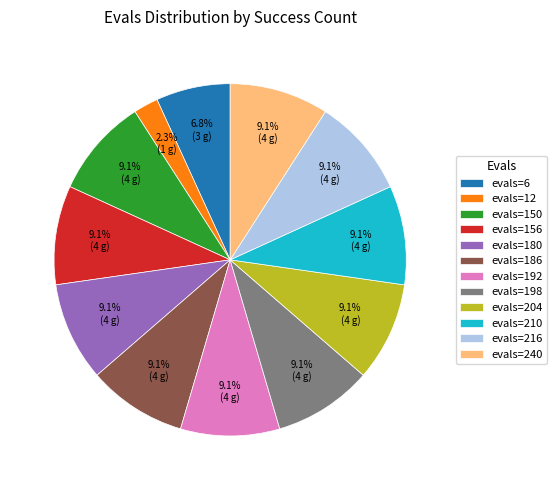

Which category has the smallest portion of the pie?

evals=12